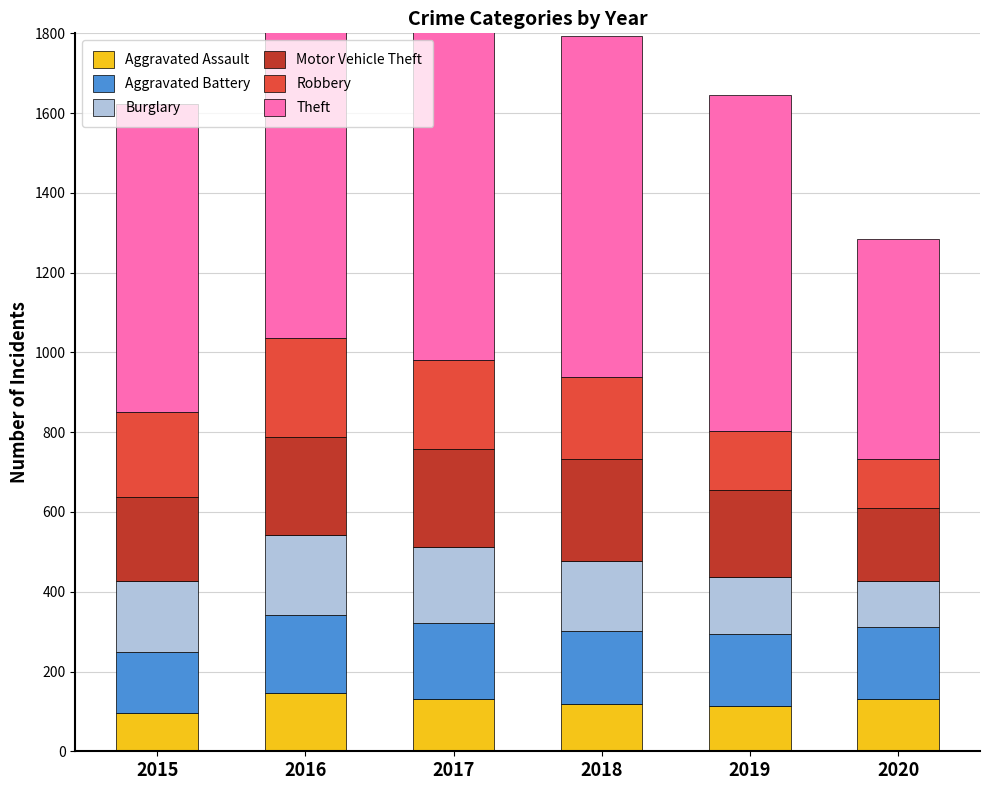

Which category has the highest value across all series?

2017